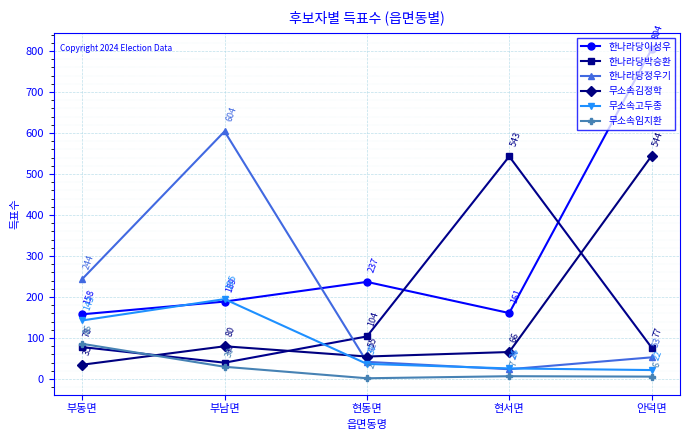

List the labels in order of 한나라당박승환 value, smallest first.

부남면, 안덕면, 부동면, 현동면, 현서면